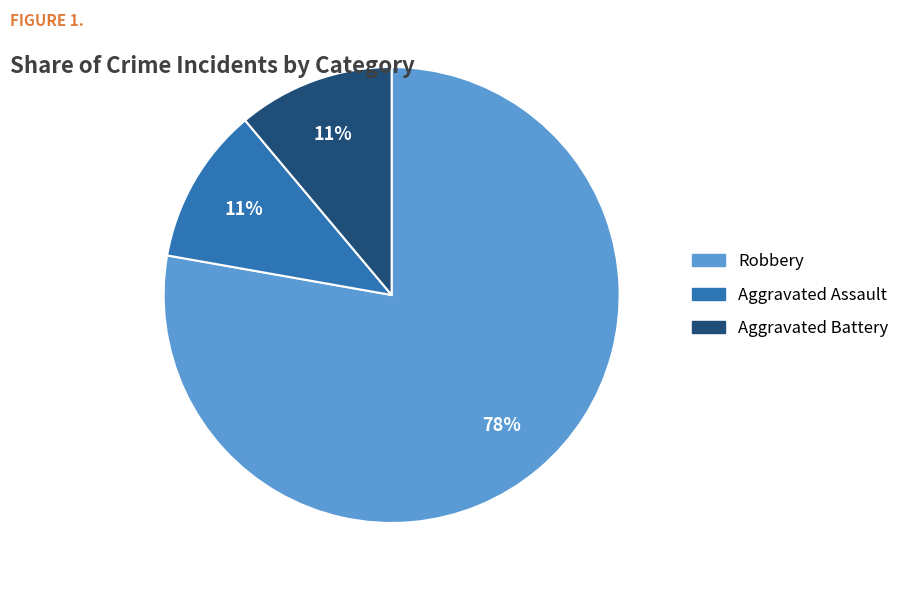

Does any single category account for the majority?

Yes